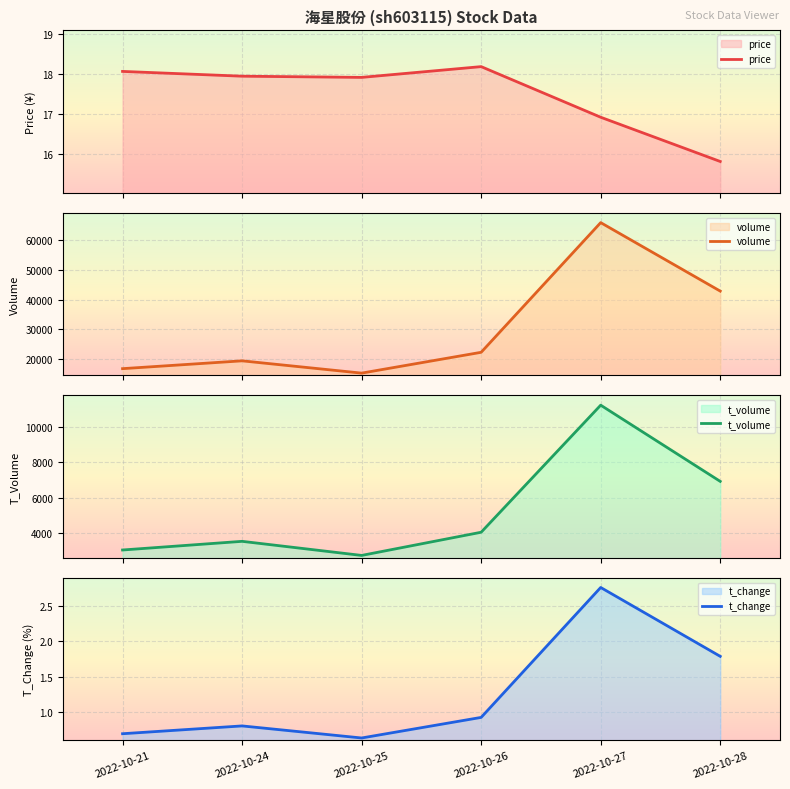

What is the minimum value shown in the chart?

0.6